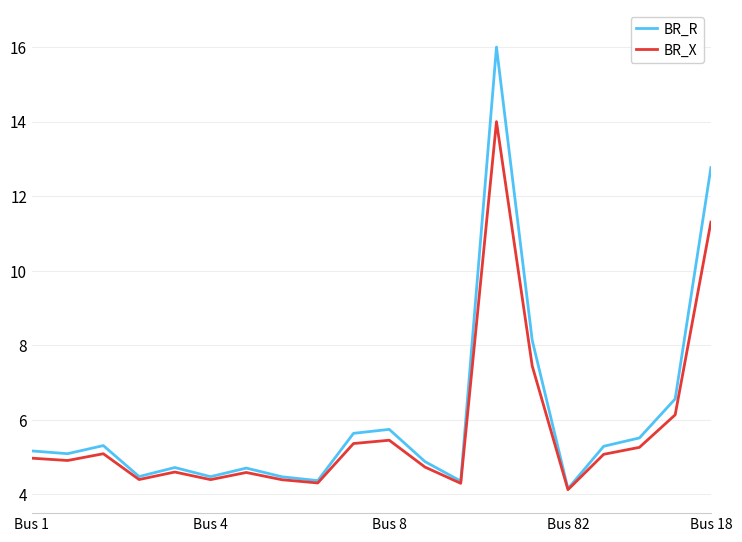

What is the smallest value displayed?

4.1